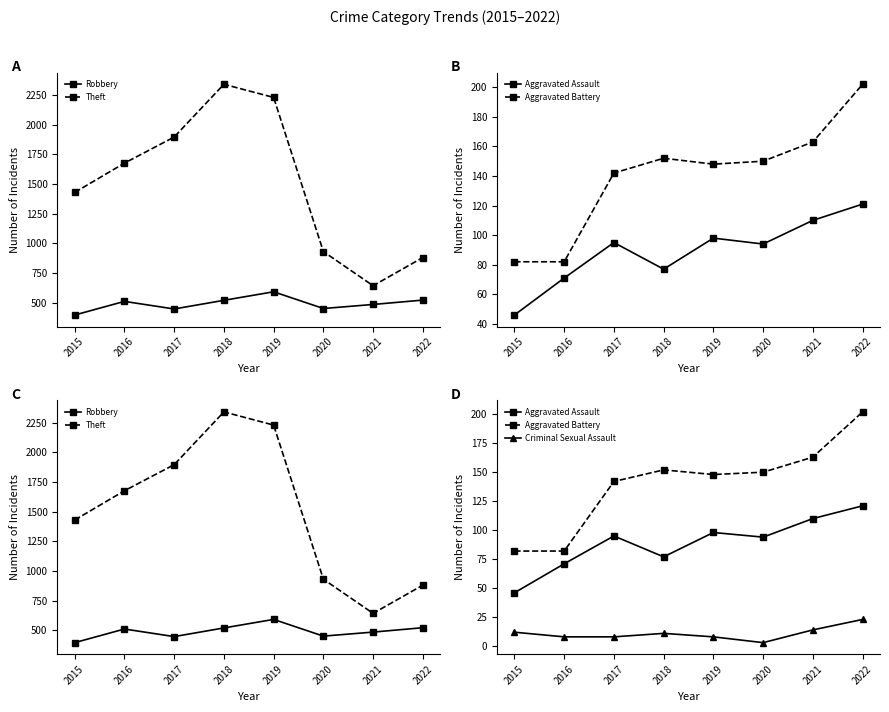

What is the sum of the Theft values at 2018 and 2016?

4017